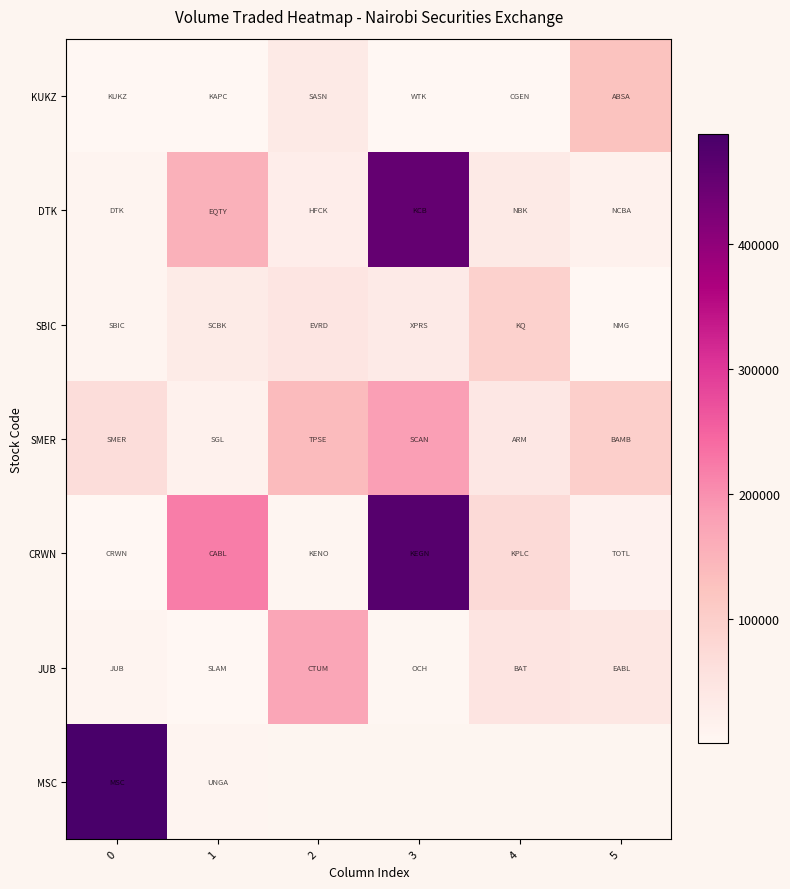

At how many categories does at least one series exceed 228838?

2